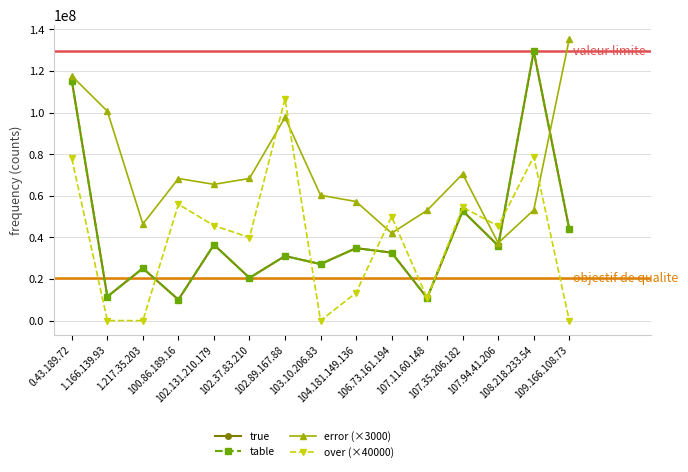

Which series has the largest range (max minus min)?

true